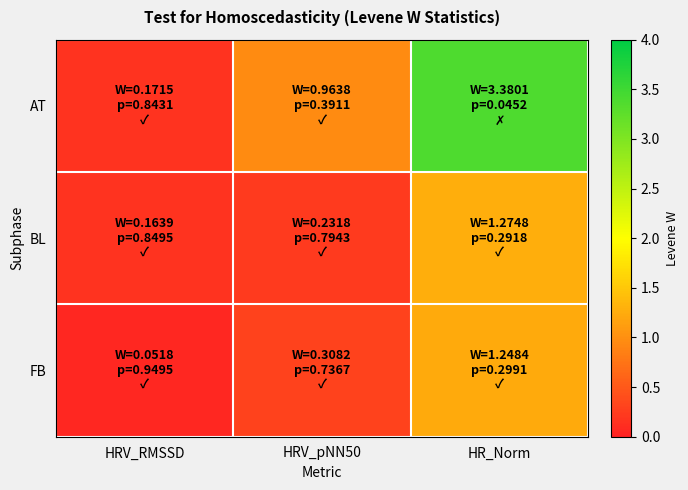

At how many categories does at least one series exceed 0?

3